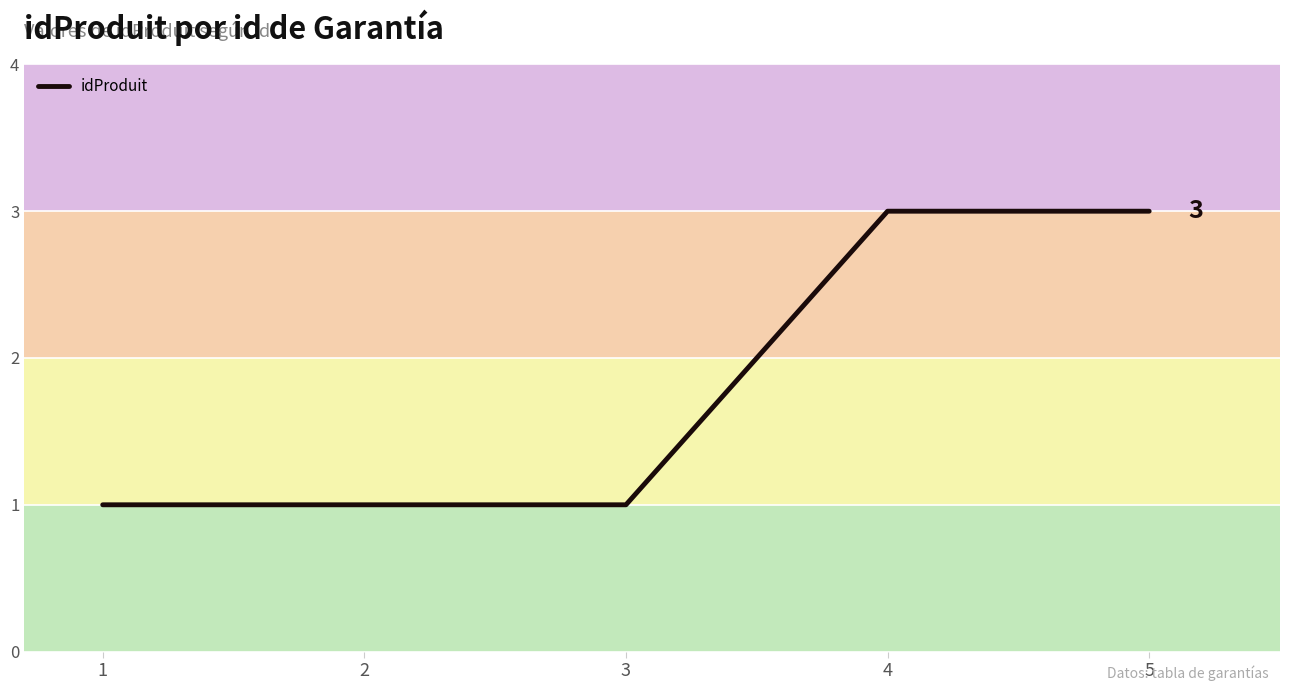

What is the ratio of the value at 5 to the value at 3?

3.0